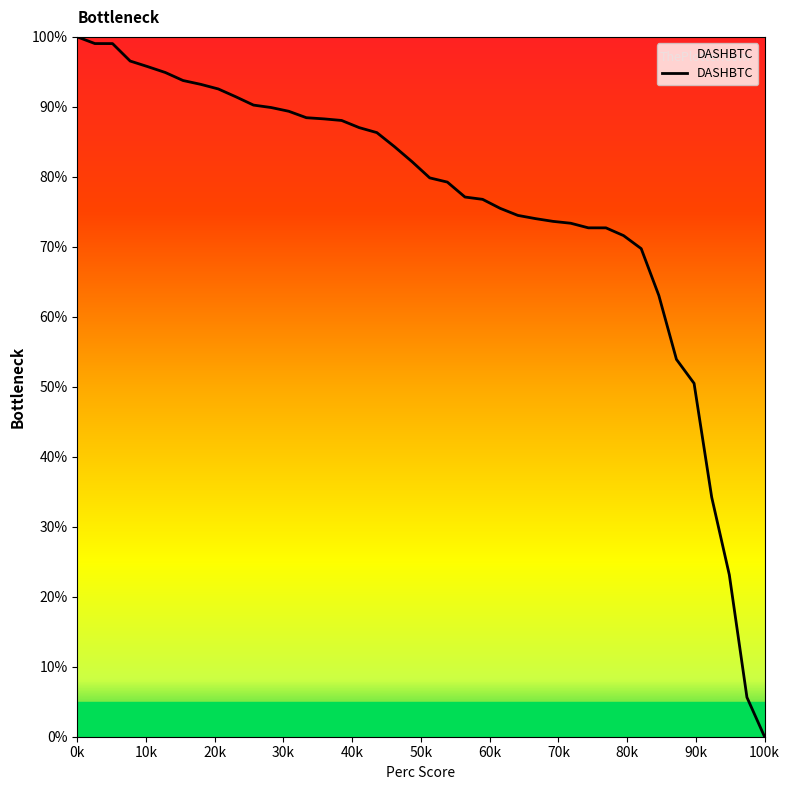

What is the greatest value displayed?

100.0